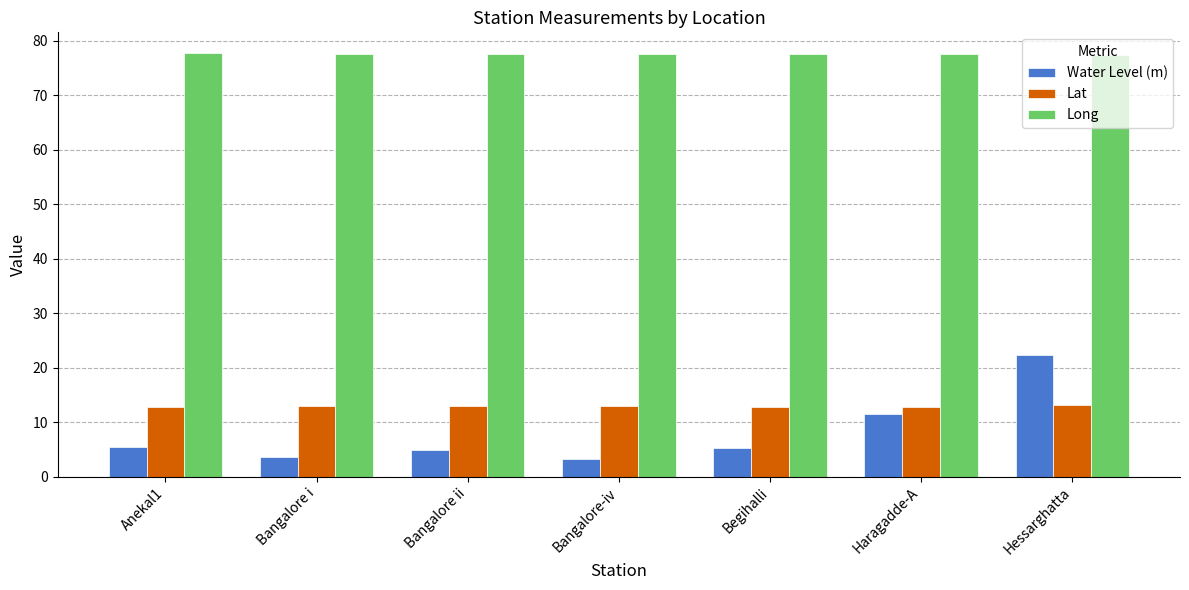

How many distinct data groups are displayed?

3